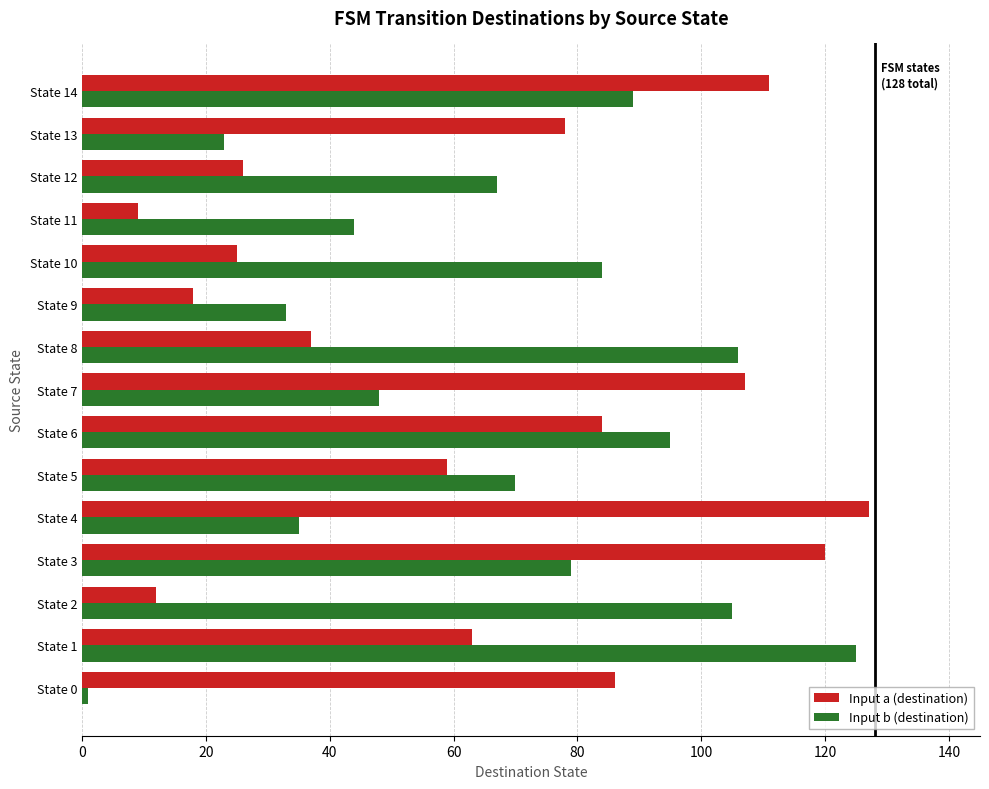

What is the lowest value of the Input a (destination) series?

9